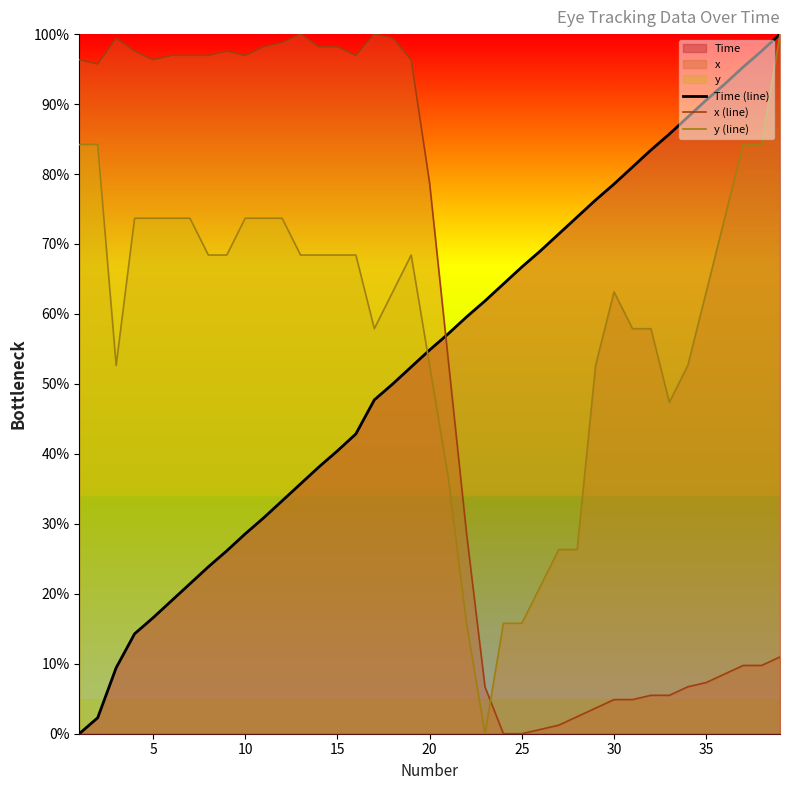

After their last crossing, which series has the higher values: x (line) or y (line)?

y (line)